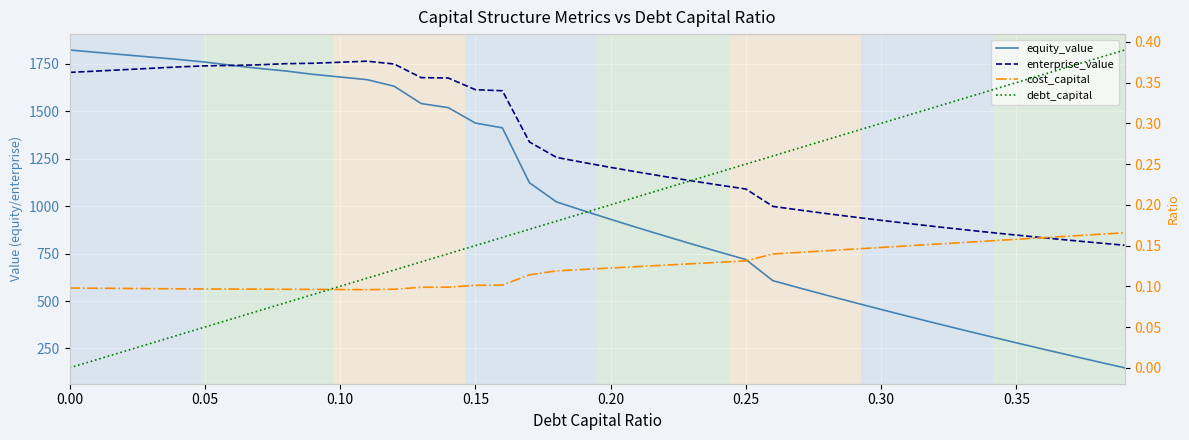

Reading left to right, transcribe all the data shown in this chart.

equity_value: 1823.0	1810.5	1798.1	1785.7	1773.4	1759.5	1742.1	1726.0	1712.3	1694.8	1680.7	1666.7	1632.0	1540.8	1519.1	1438.1	1412.8	1123.3	1022.4	976.0	930.6	886.4	843.1	800.7	759.3	718.6	607.4	568.3	530.1	492.5	455.6	419.3	383.6	348.5	313.9	279.8	246.2	213.1	180.3	148.0
enterprise_value: 1704.9	1712.0	1719.2	1726.4	1733.7	1739.4	1741.6	1745.1	1750.9	1753.0	1758.5	1764.1	1749.0	1677.4	1675.3	1613.9	1608.2	1338.3	1257.0	1230.1	1204.4	1179.7	1156.1	1133.3	1111.4	1090.4	998.7	979.3	960.6	942.6	925.3	908.7	892.6	877.0	862.0	847.5	833.5	819.9	806.8	794.1
cost_capital: 0.1	0.1	0.1	0.1	0.1	0.1	0.1	0.1	0.1	0.1	0.1	0.1	0.1	0.1	0.1	0.1	0.1	0.1	0.1	0.1	0.1	0.1	0.1	0.1	0.1	0.1	0.1	0.1	0.1	0.1	0.1	0.1	0.2	0.2	0.2	0.2	0.2	0.2	0.2	0.2
debt_capital: 0.0	0.0	0.0	0.0	0.0	0.1	0.1	0.1	0.1	0.1	0.1	0.1	0.1	0.1	0.1	0.1	0.2	0.2	0.2	0.2	0.2	0.2	0.2	0.2	0.2	0.2	0.3	0.3	0.3	0.3	0.3	0.3	0.3	0.3	0.3	0.3	0.4	0.4	0.4	0.4